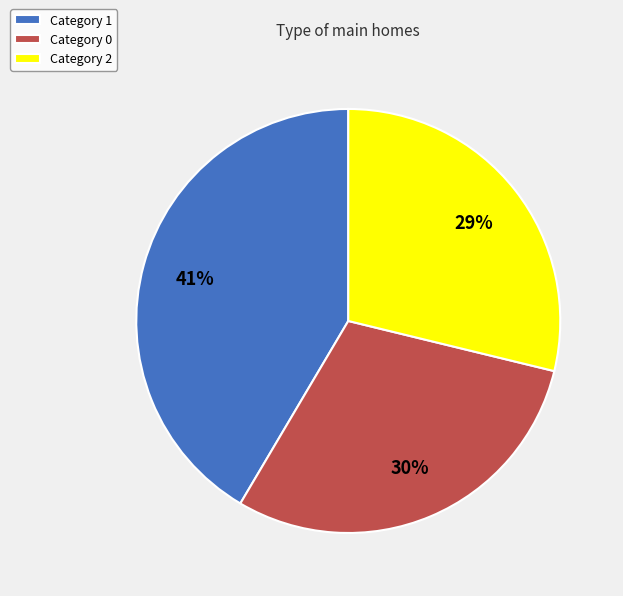

Which category has the smallest portion of the pie?

Category 2